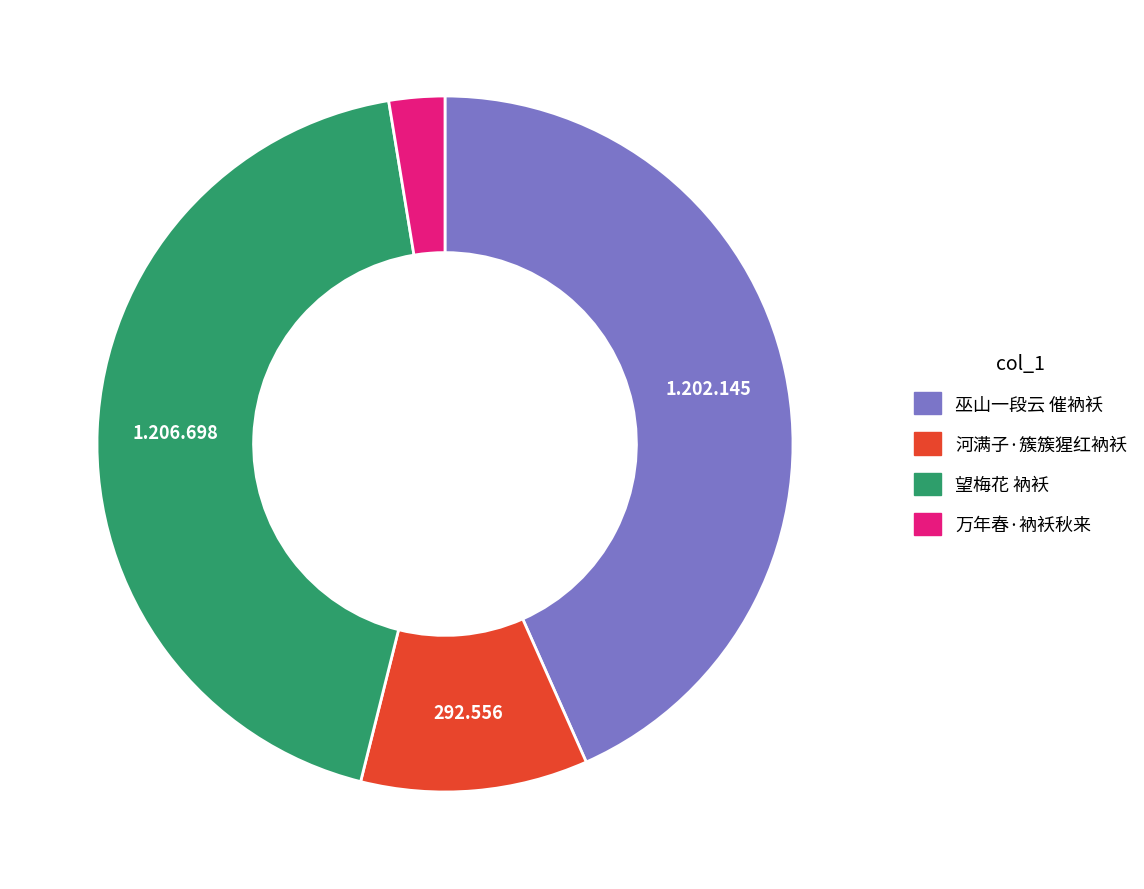

How many segments does this pie chart have?

4